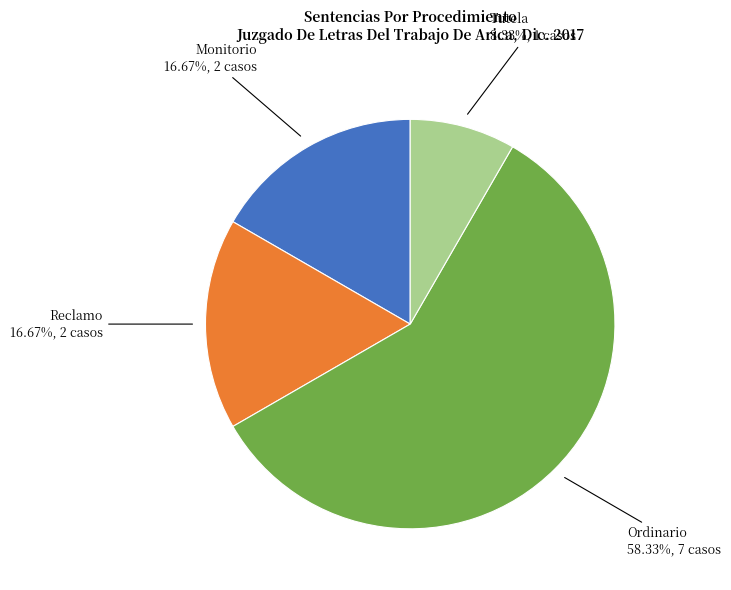

What is the largest slice in the pie chart?

Ordinario